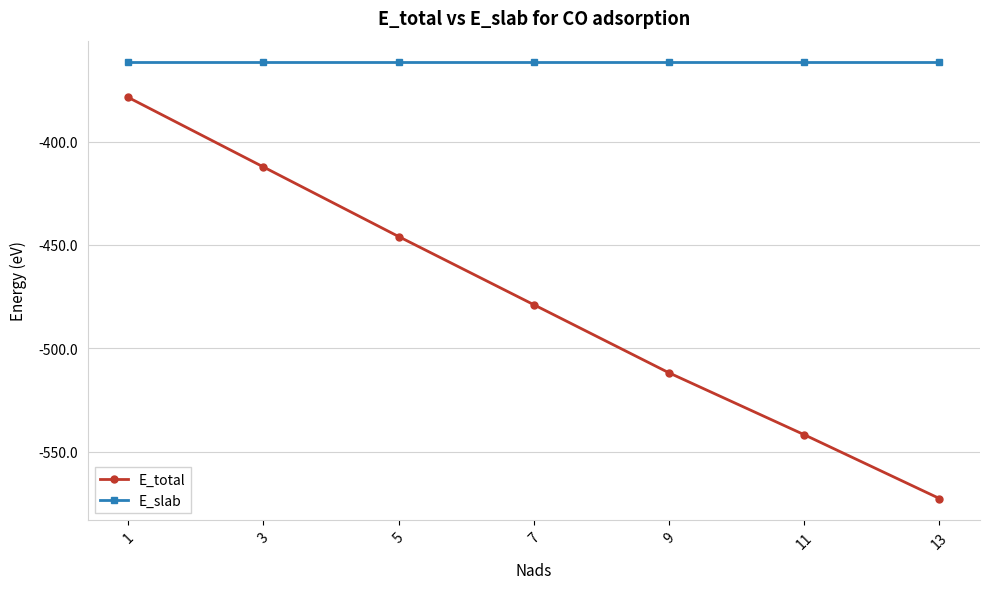

List the series in order of their peak value, highest first.

E_slab, E_total